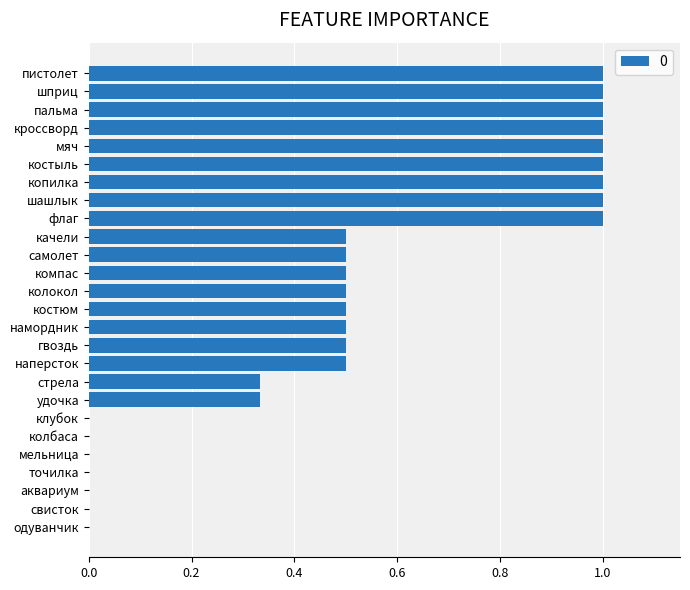

The chart shows a value of 0.0 at свисток. True or false?

True